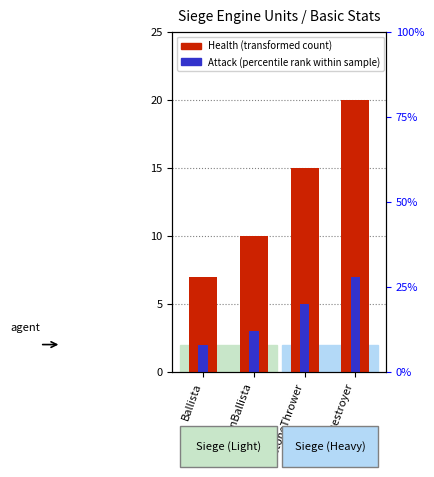

Where does the Attack (percentile rank within sample) series first go above 5?

WarDestroyer